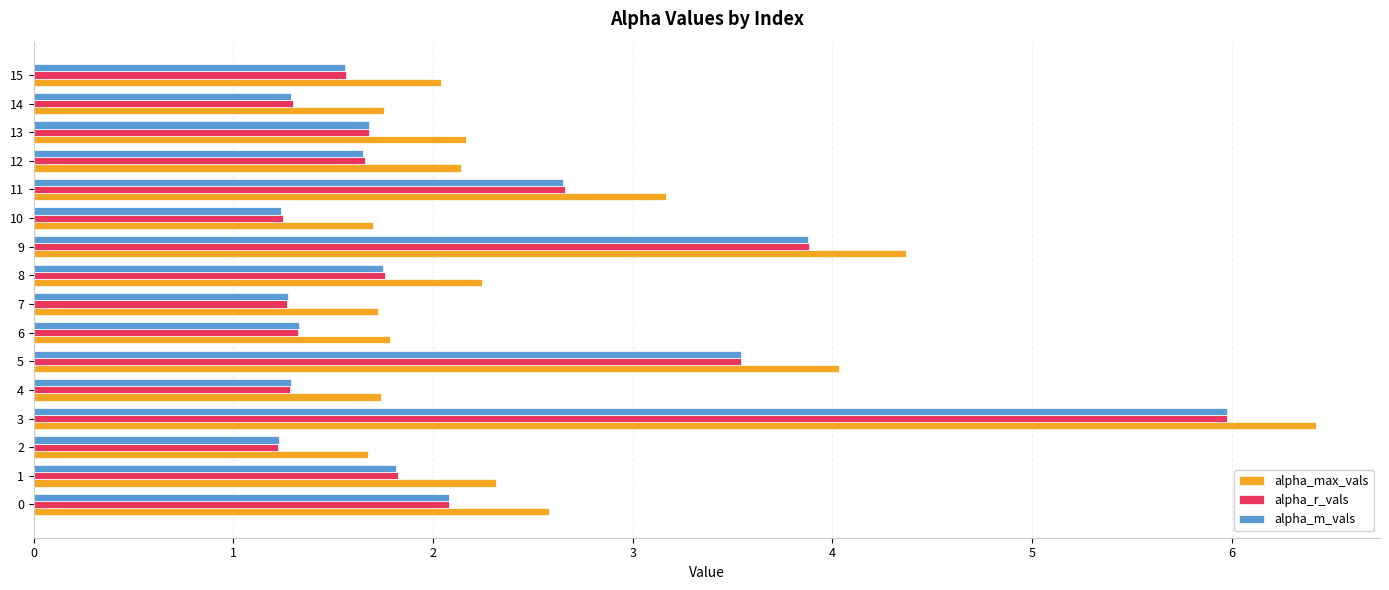

What is the greatest value displayed?

6.4